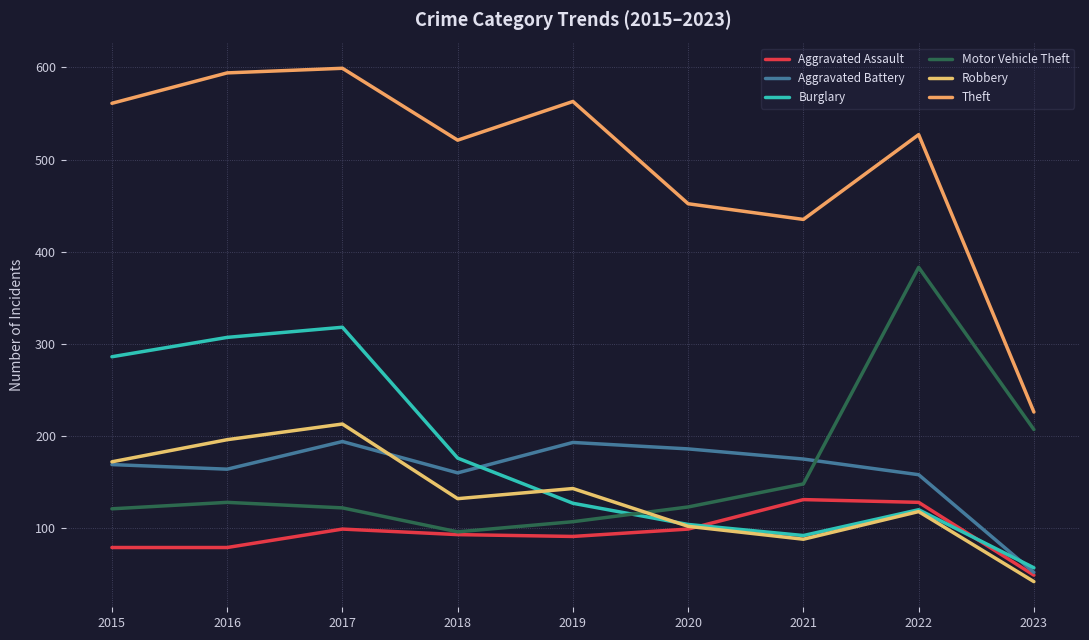

What is the average value of the Theft series?

498